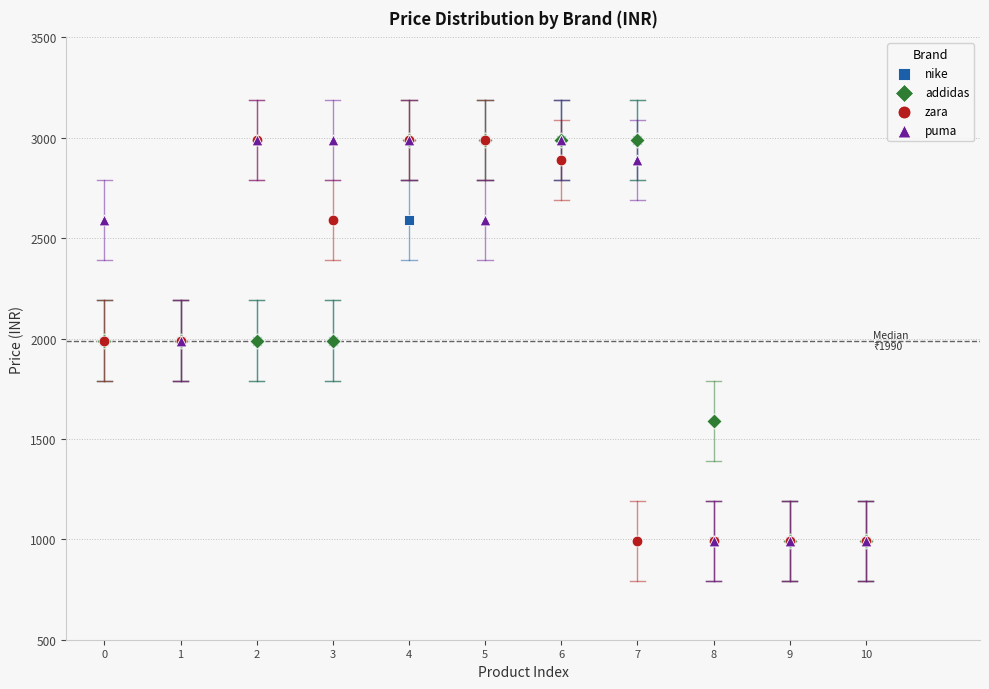

What are all the series names shown in the legend?

nike, addidas, zara, puma